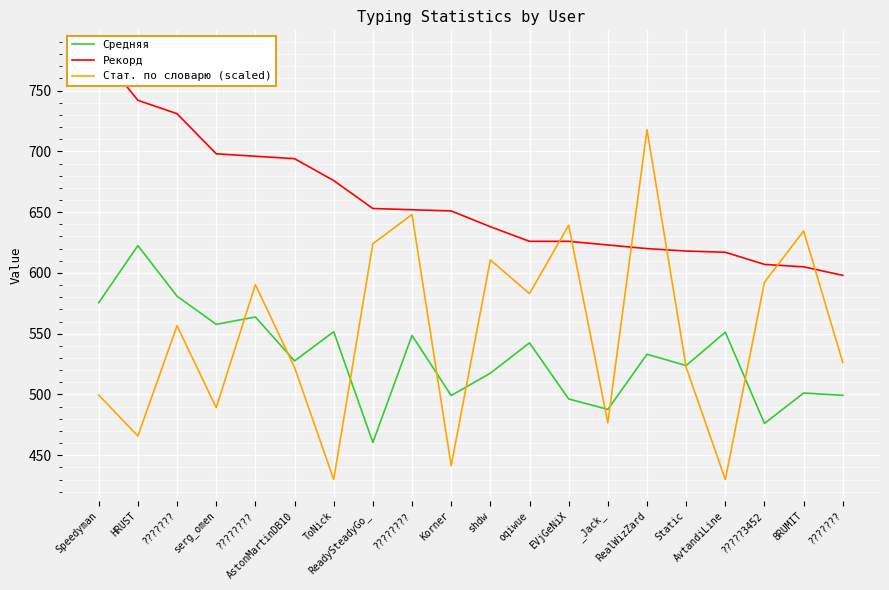

What is the sum of the Рекорд values at serg_omen and AstonMartinDB10?

1392.0